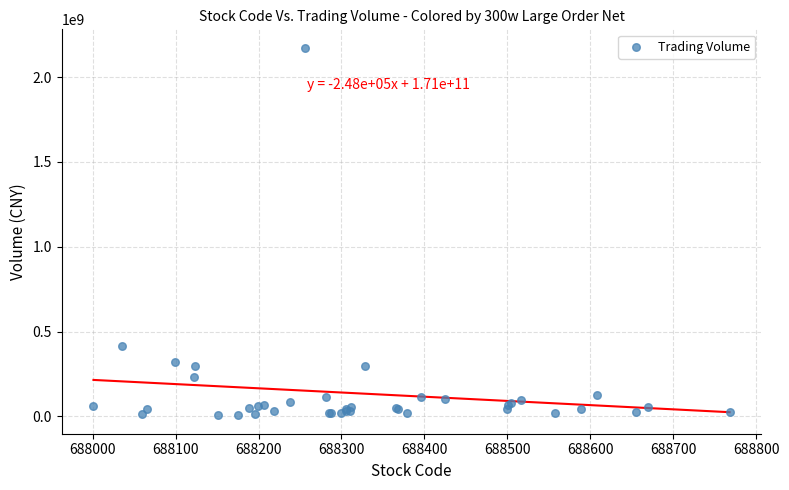

What Y value in the scatter plot is closest to 1089670650?

414397428